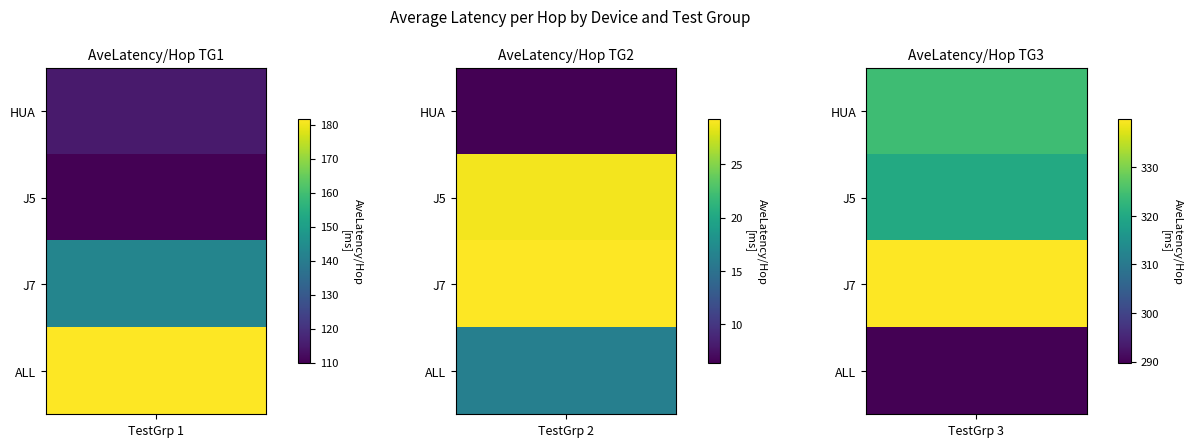

How many data points in ALL_AveLatency are above 16?

2